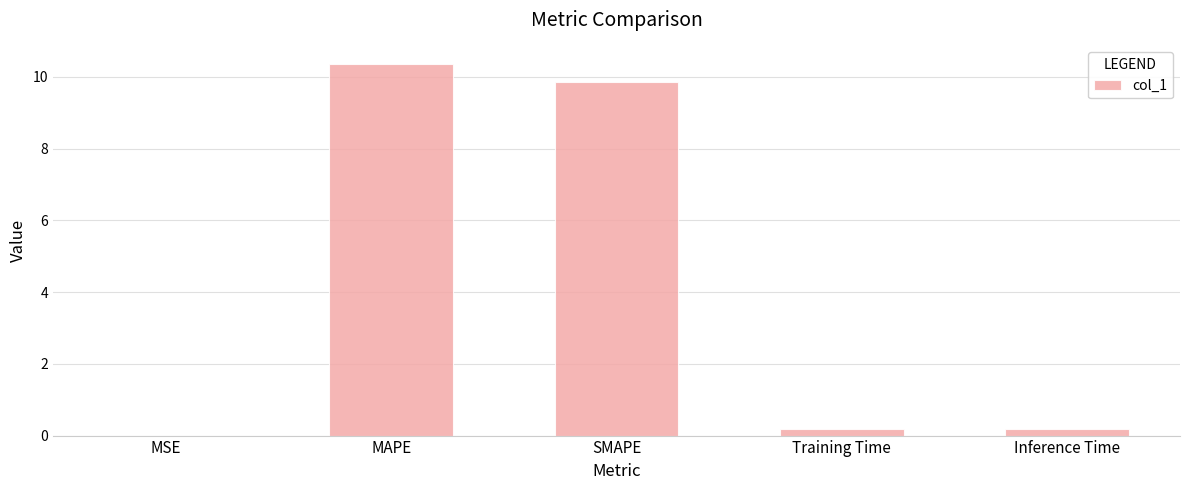

What is the sum of all values?

20.6